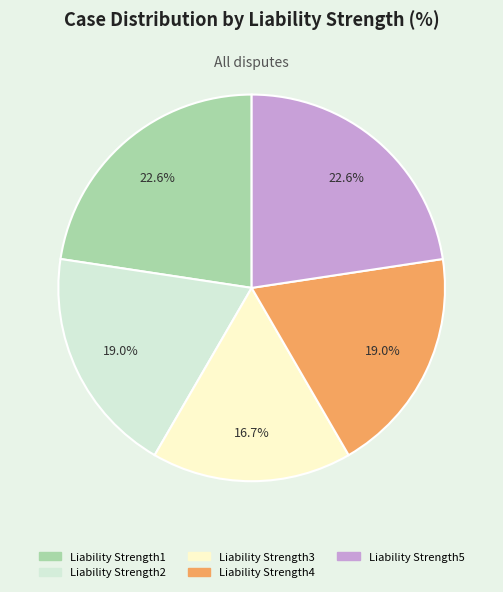

How much of the chart is everything except Liability Strength4?

81.0%